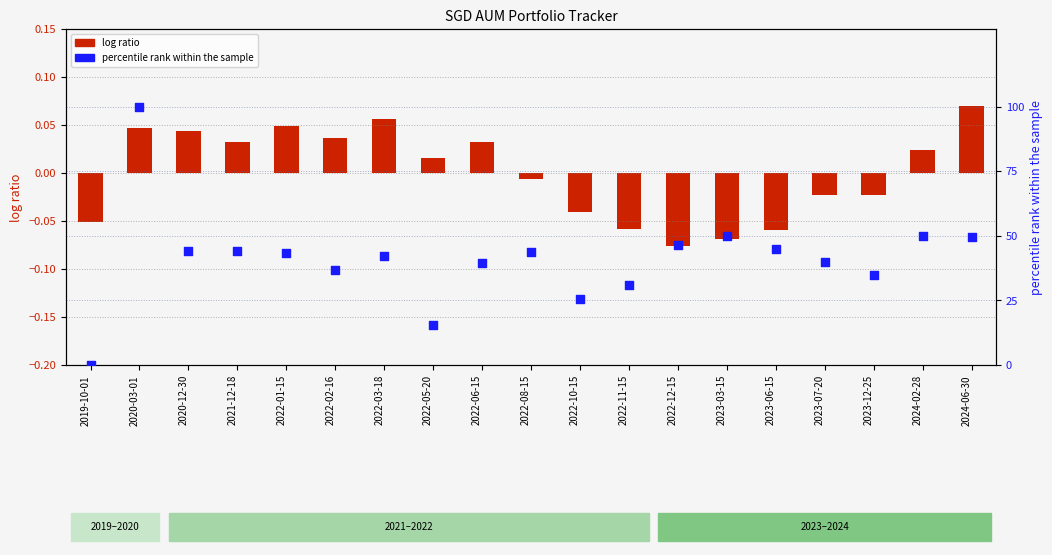

Which series has the largest total across all categories?

percentile rank within the sample